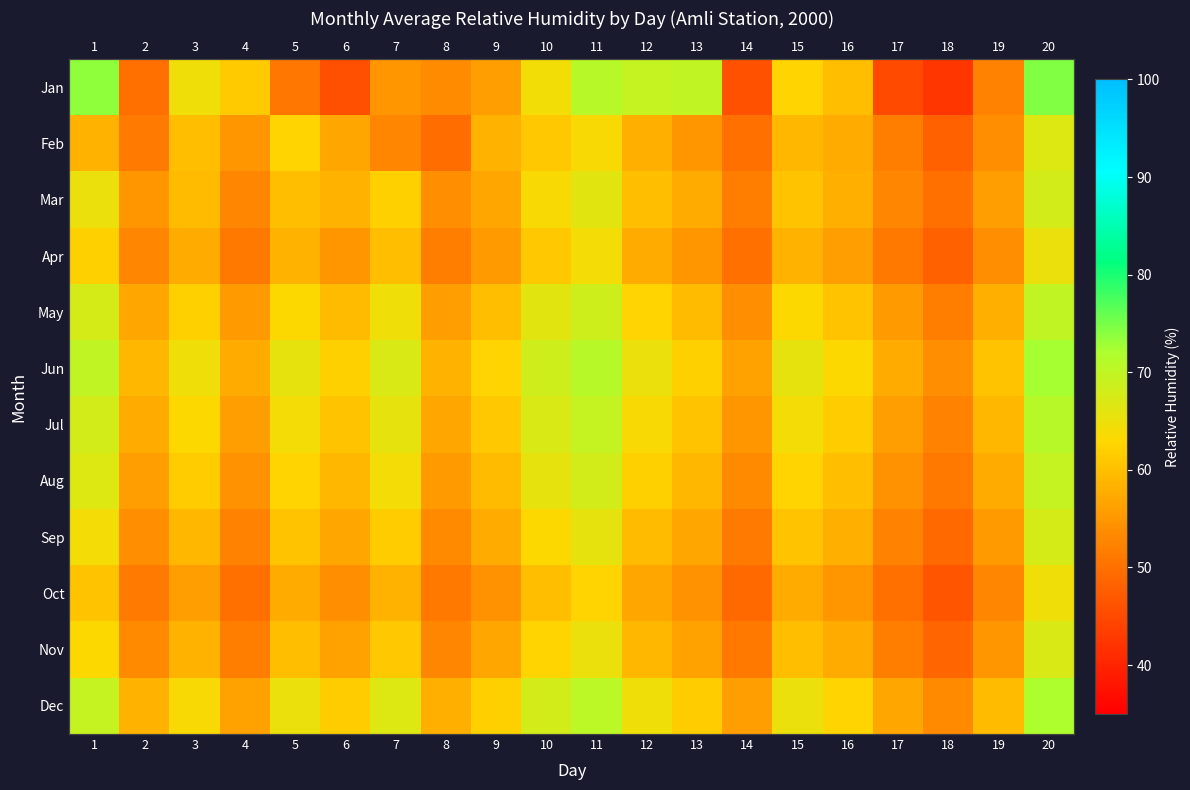

What is the smallest value displayed?

42.5